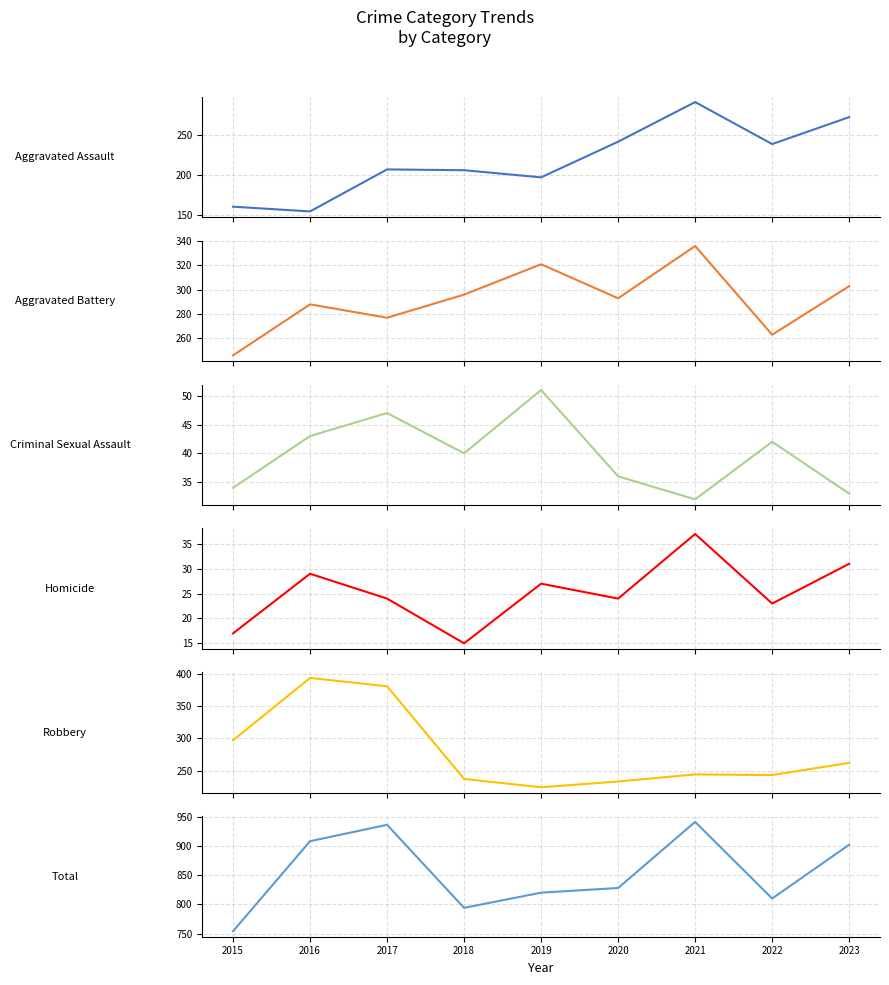

Which category has the lowest value in the Criminal Sexual Assault series?

2021